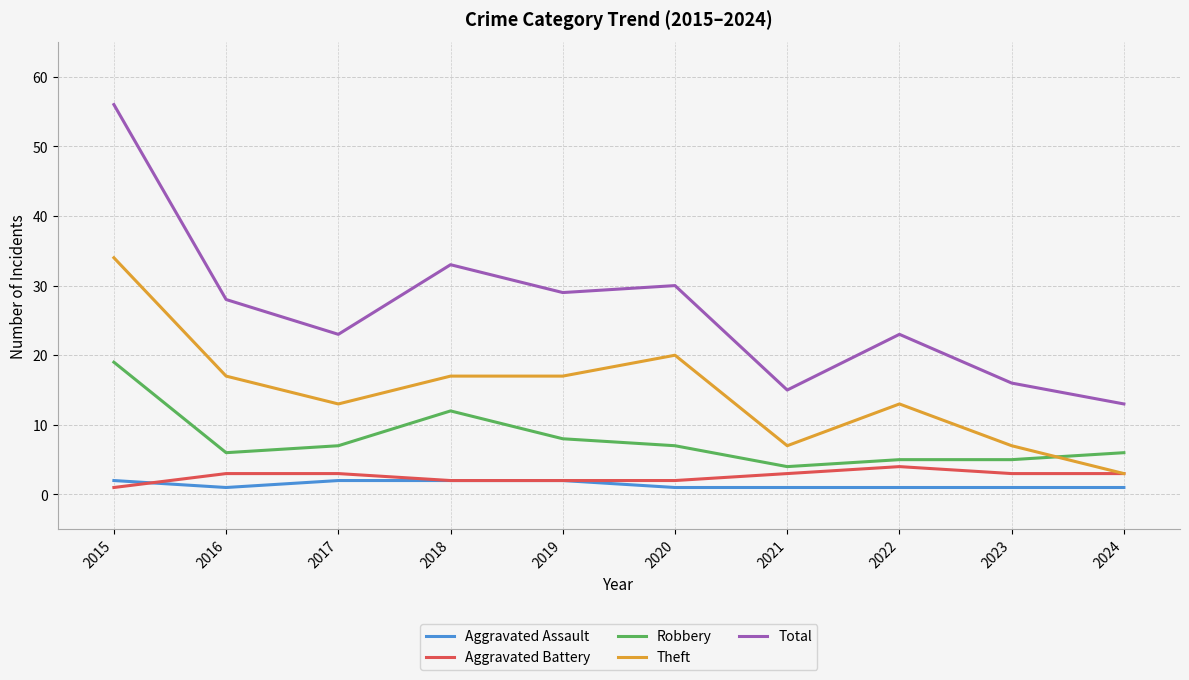

Is it true that Theft equals 17 at 2016?

True